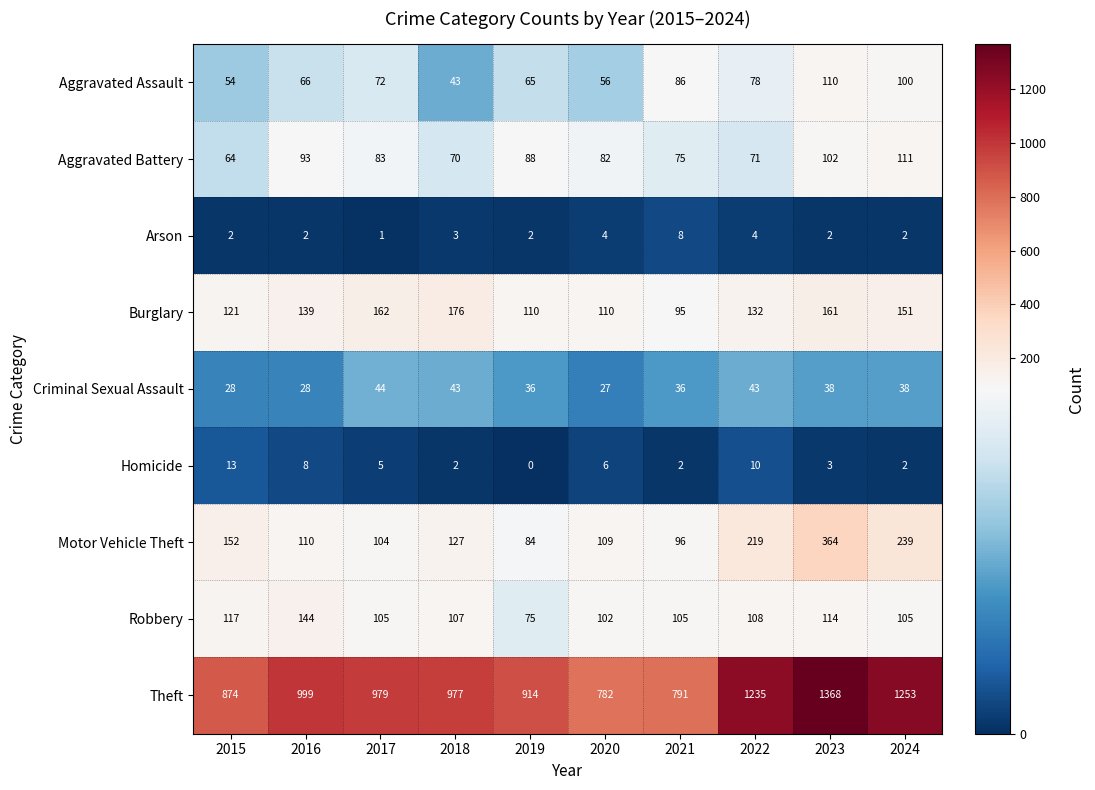

List the series in order of their peak value, lowest first.

Arson, Homicide, Criminal Sexual Assault, Aggravated Assault, Aggravated Battery, Robbery, Burglary, Motor Vehicle Theft, Theft